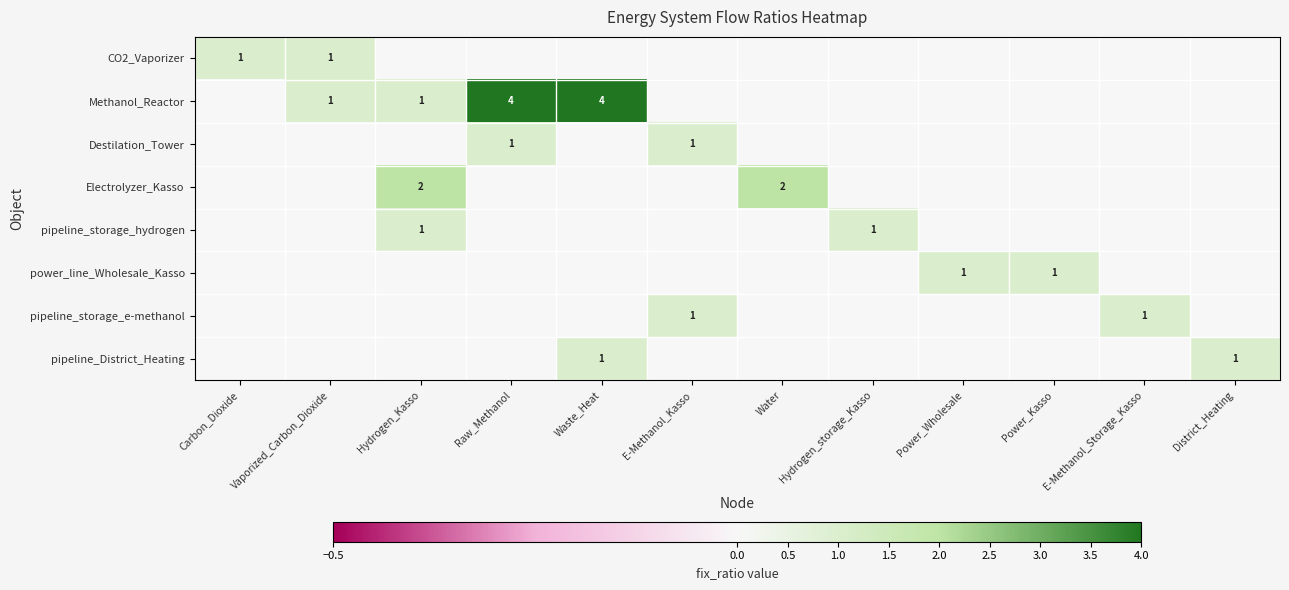

At how many categories does at least one series exceed 1?

4